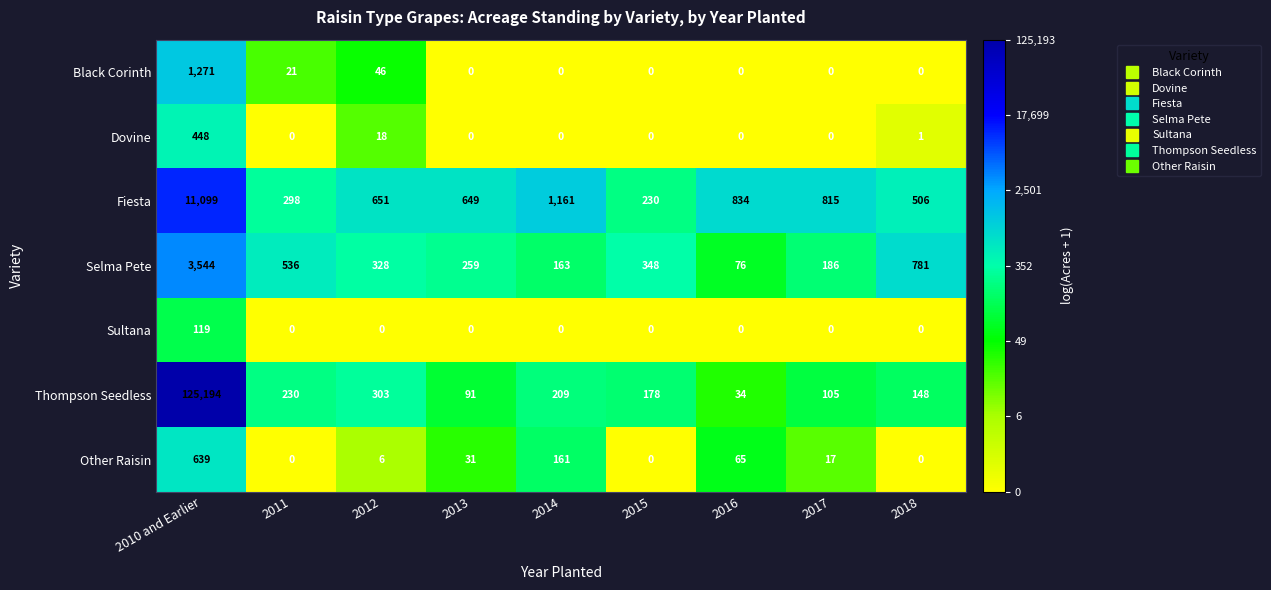

List the series in order of their peak value, lowest first.

Sultana, Dovine, Other Raisin, Black Corinth, Selma Pete, Fiesta, Thompson Seedless